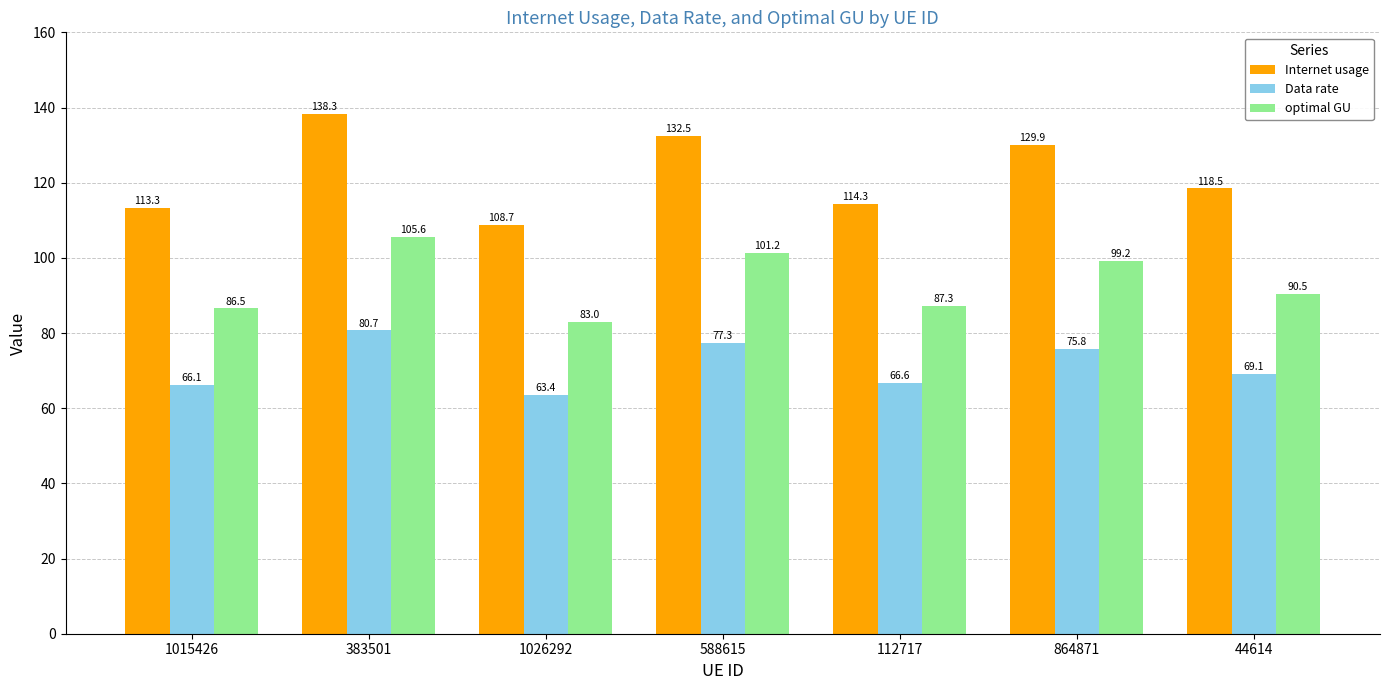

Read the Internet usage value at 588615.

132.5